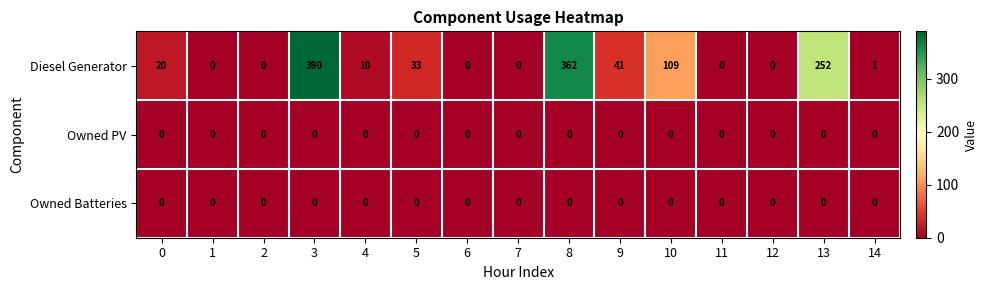

True or false: Diesel Generator has a value of 10 at 4.

True